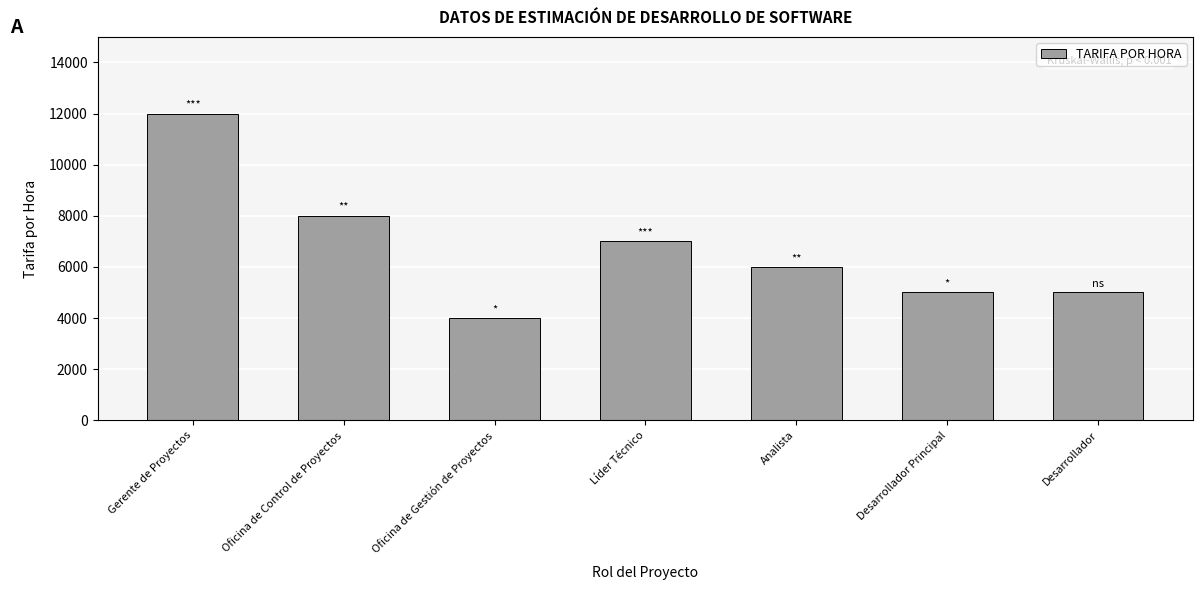

Is it true that the value at Analista is 6000?

True